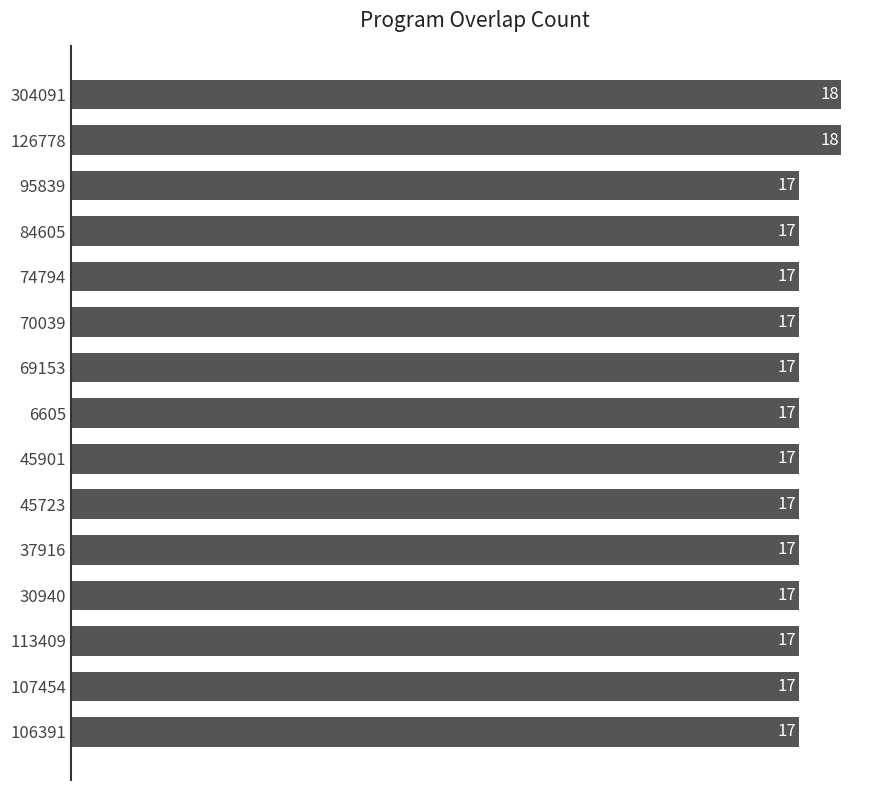

What is the smallest value displayed?

17